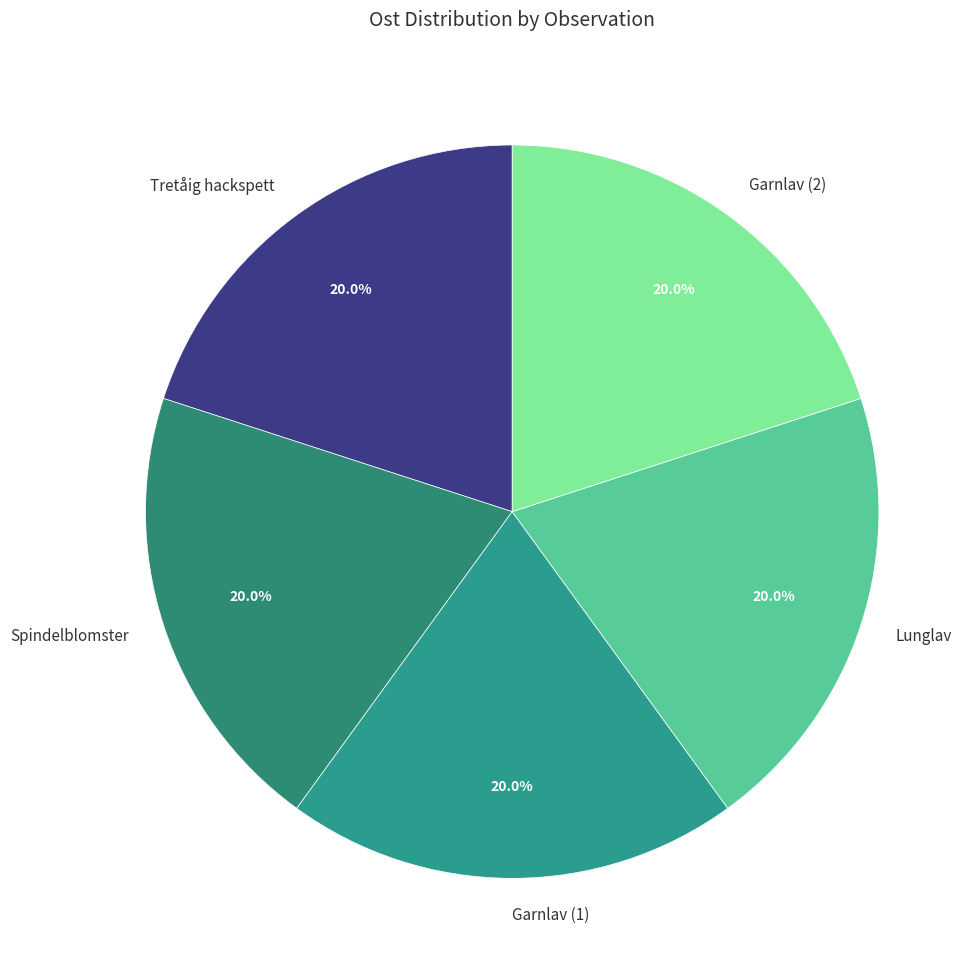

What is the ratio of the value at Tretåig hackspett to the value at Garnlav (2)?

1.0